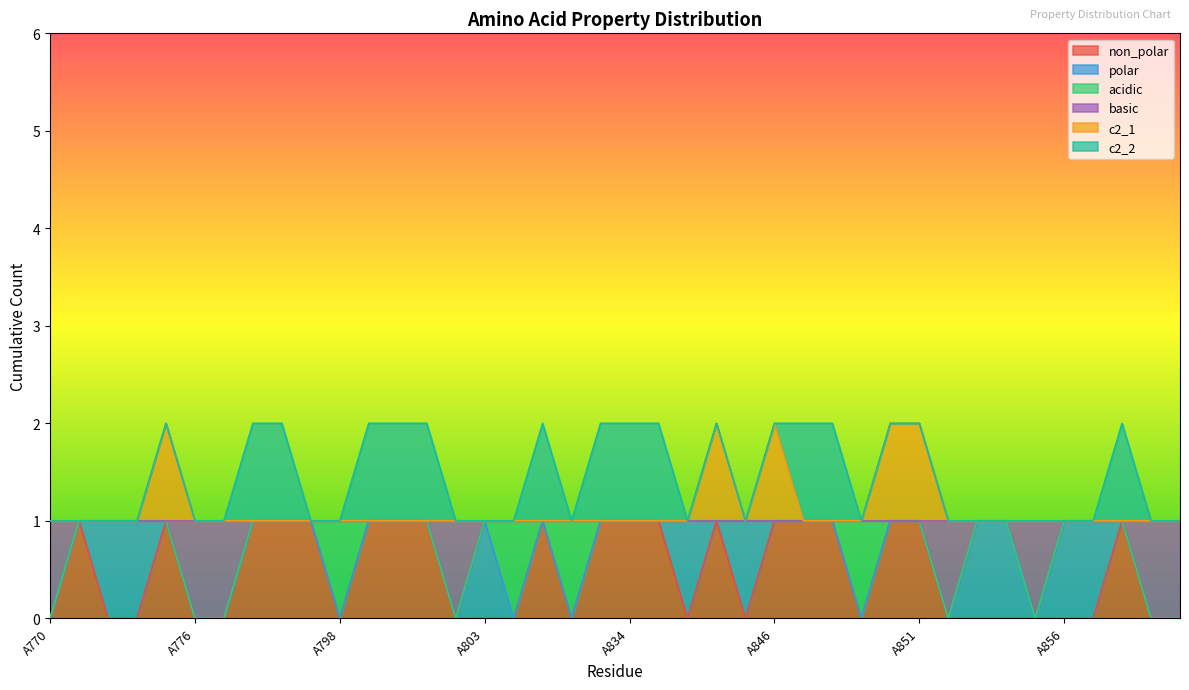

What is the total value across all series at A805?

2